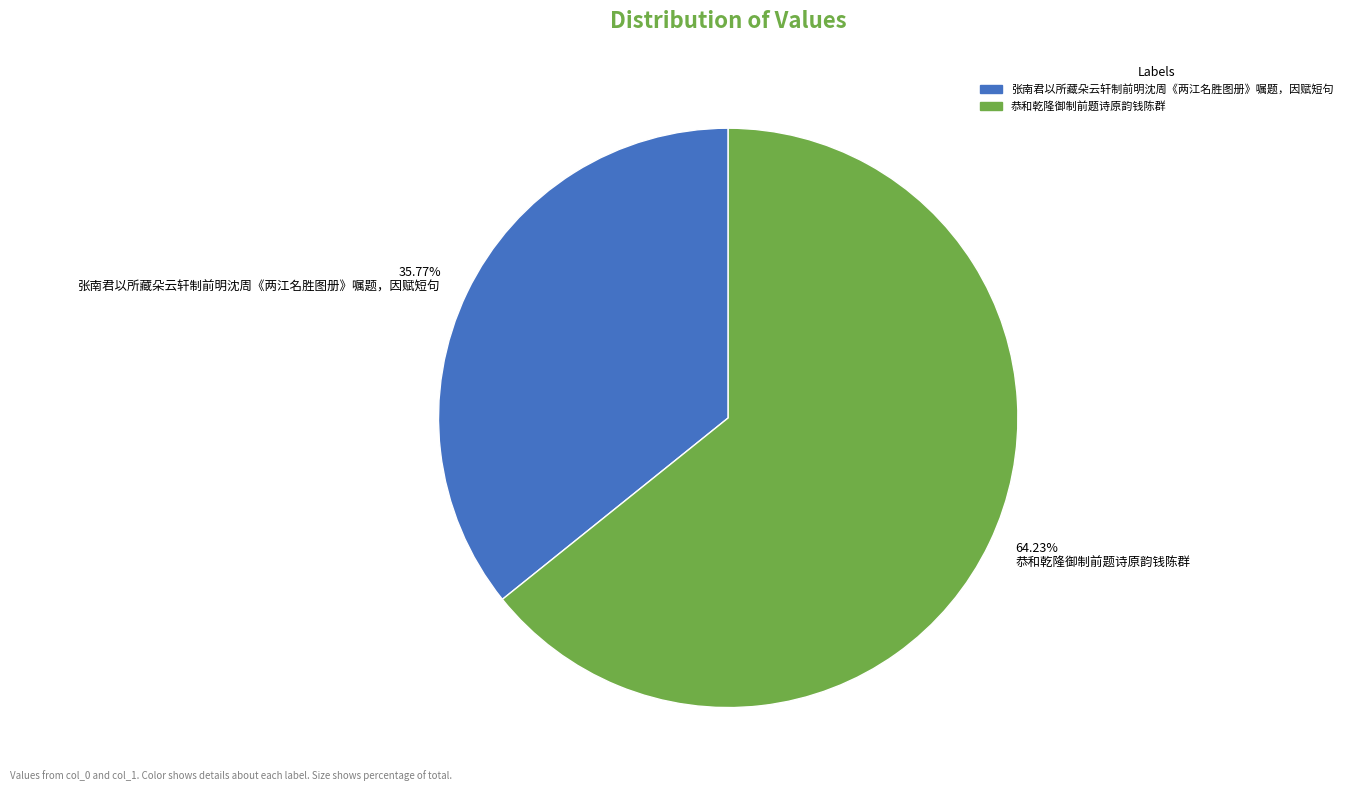

Which slice is the smallest?

35.77% 张南君以所藏朵云轩制前明沈周《两江名胜图册》嘱题，因赋短句